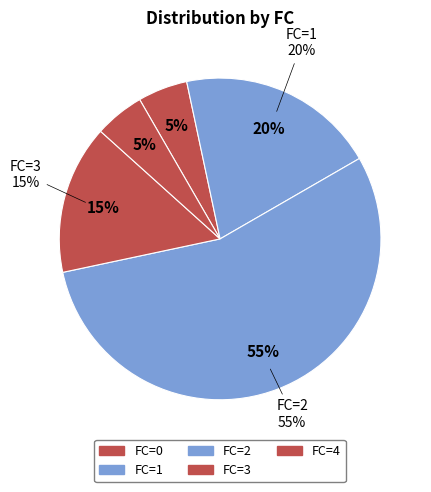

Is the sum of 2 and 3 greater than half?

Yes